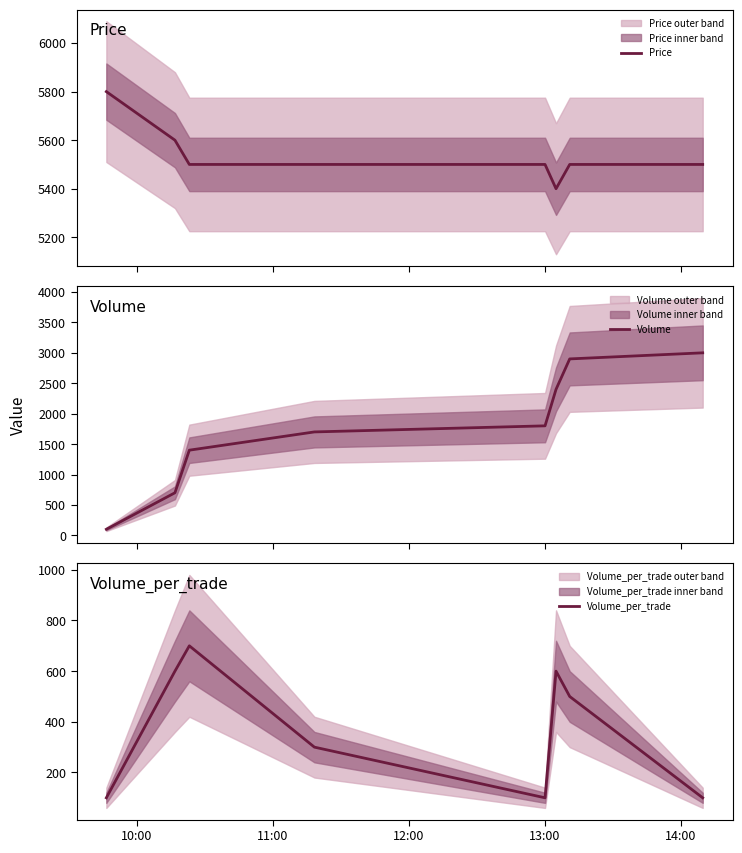

What is the maximum value for Price?

5800